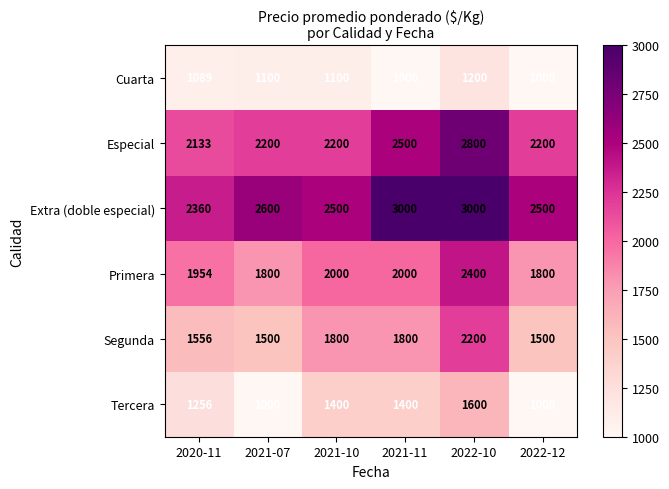

What is the average value of the Tercera series?

1276